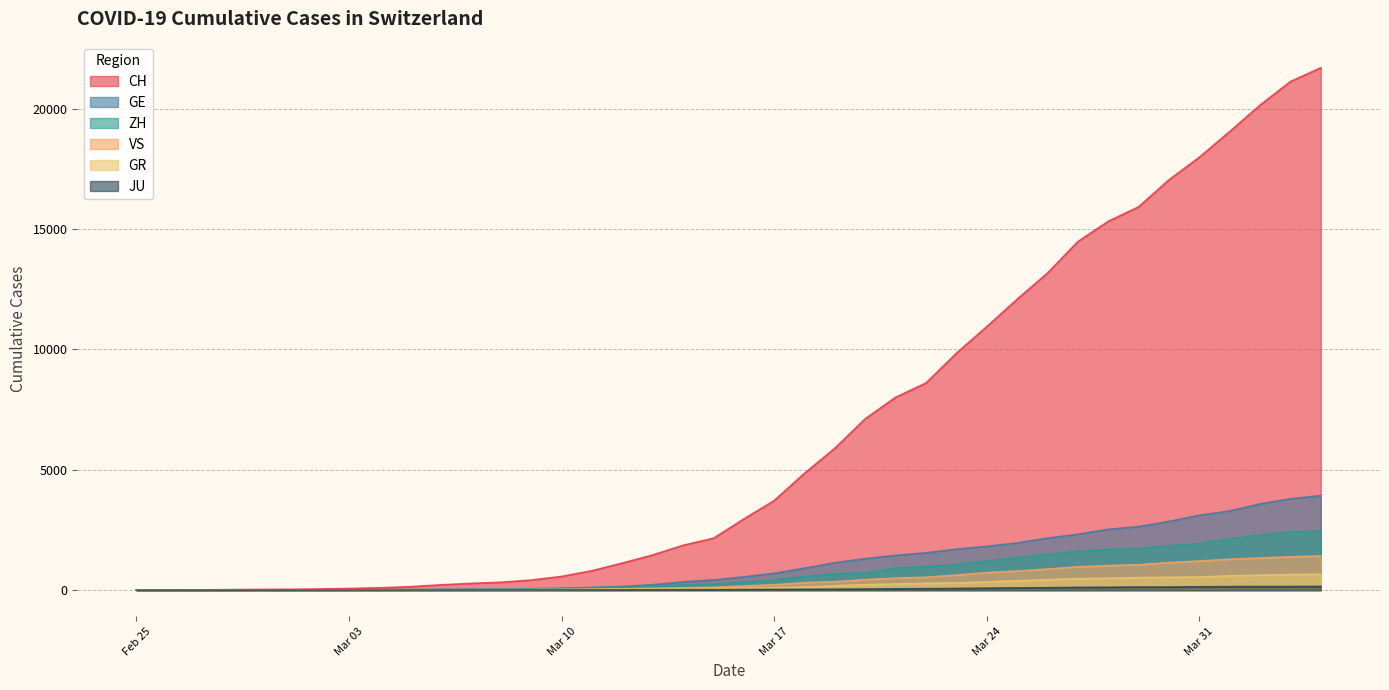

How many categories are shown in the chart?

40